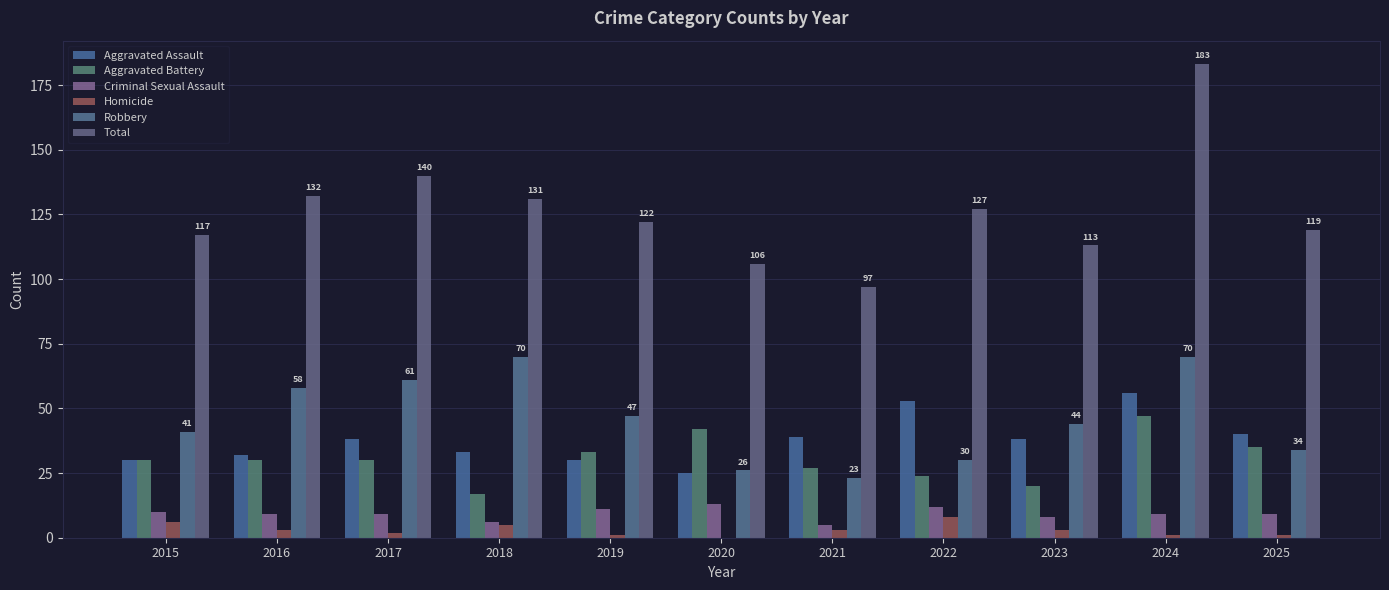

Is the value of Homicide at 2017 greater than the value of Criminal Sexual Assault at 2015?

No